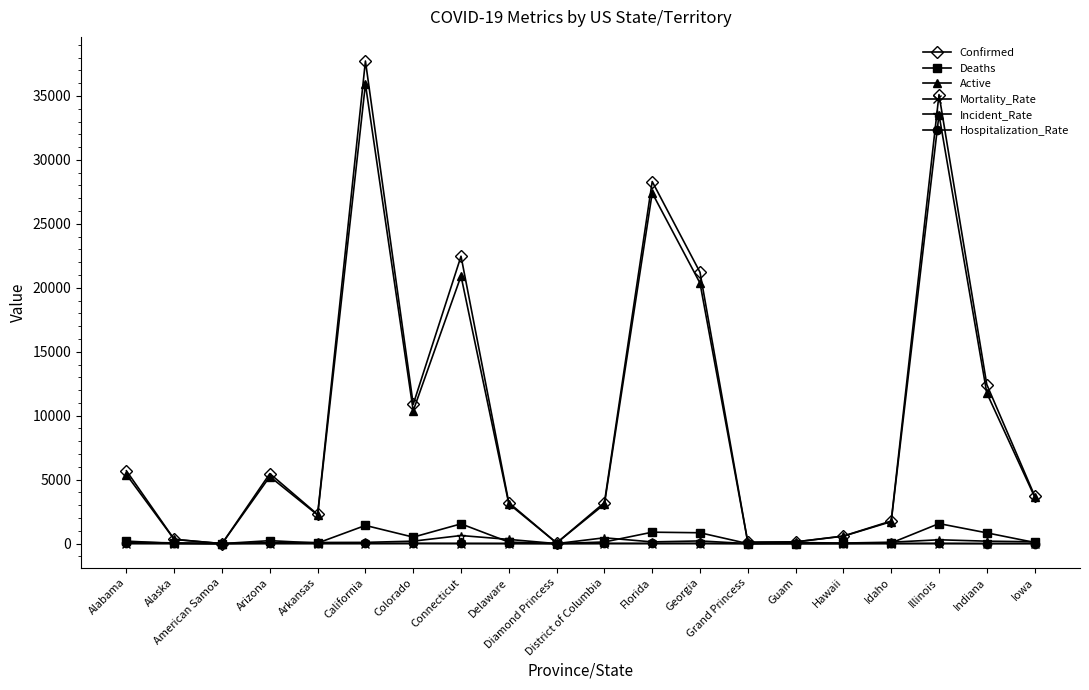

Does the chart display data point markers on the line(s)?

Yes